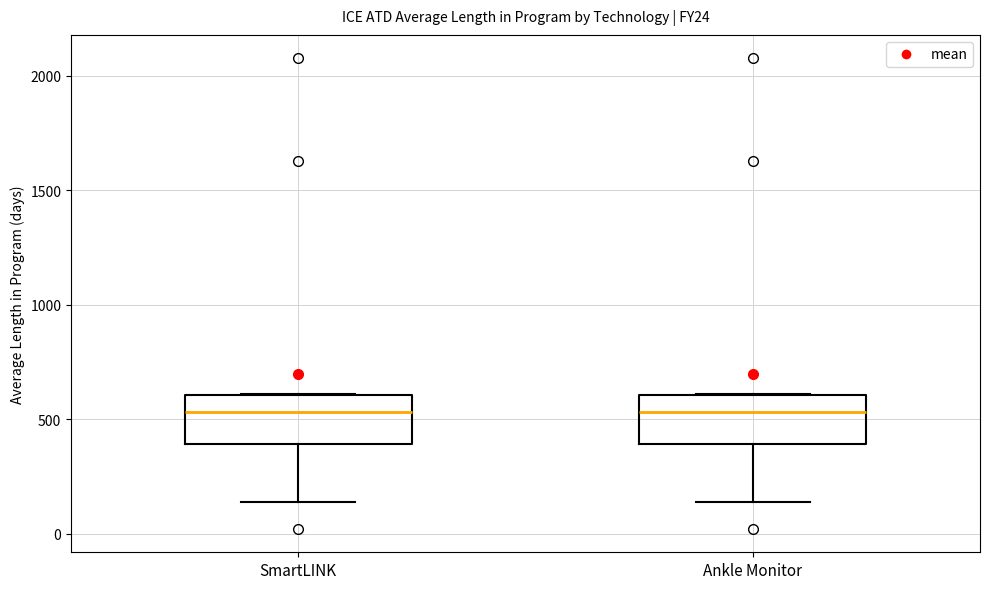

Reading left to right, read every box against the y-axis: the position of its median line, the range the box covers, and the ends of its whiskers. The values are not printed on the chart, so give them approximately, as read against the axis.

SmartLINK: median 550, box 400 to 600, whiskers 150 to 600
Ankle Monitor: median 550, box 400 to 600, whiskers 150 to 600